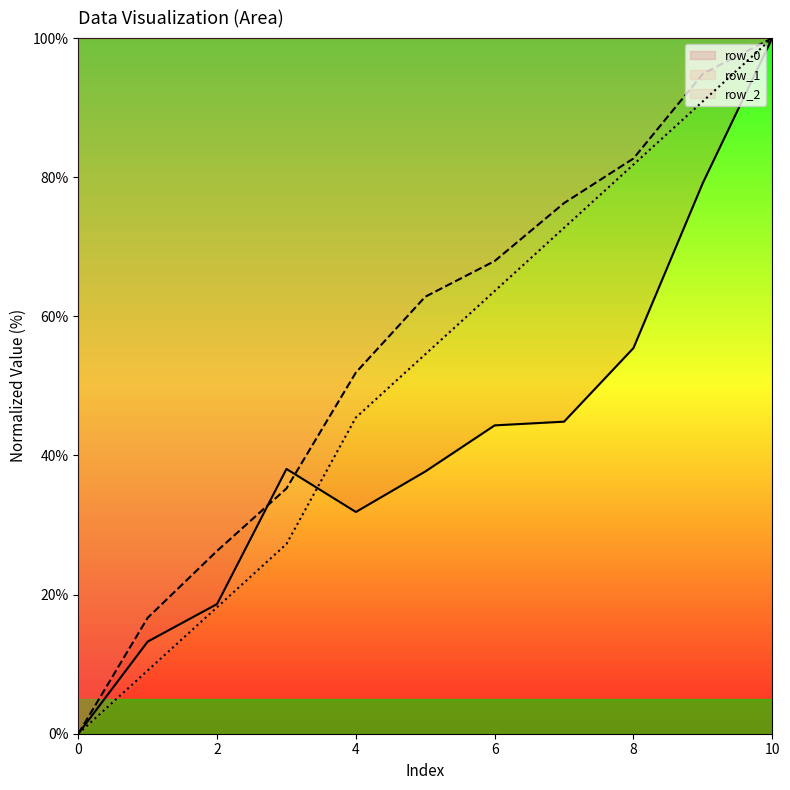

How many data points in row_2 are less than 54?

5